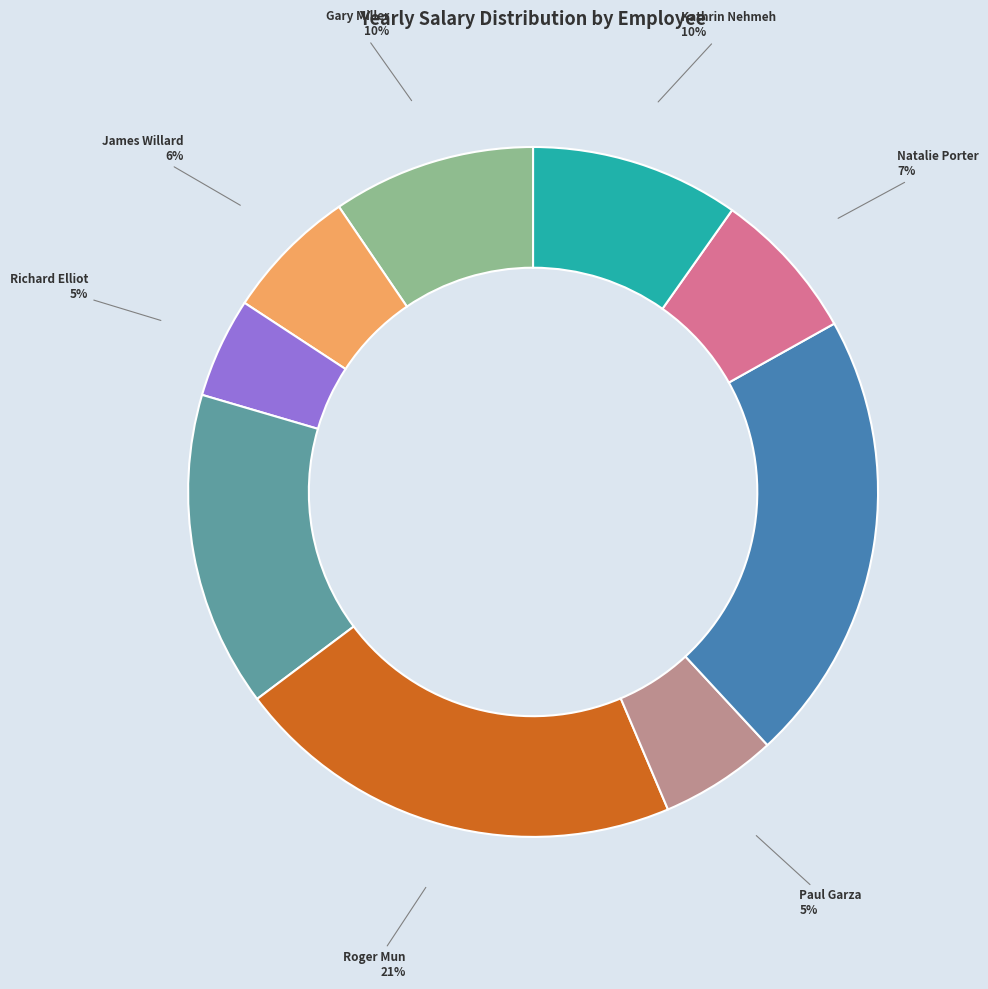

True or false: Gary Miller accounts for 10% of the total.

True